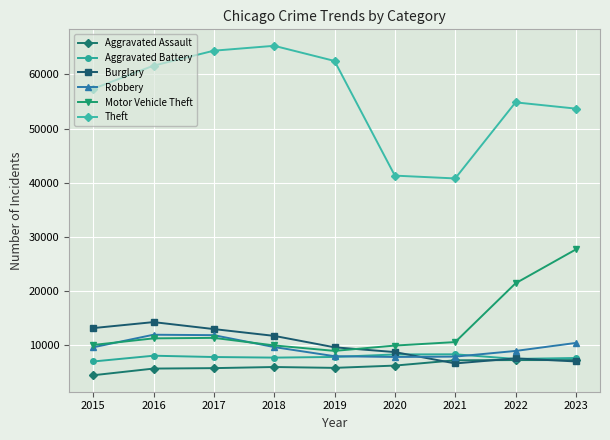

What is the spread (max minus min) of values at 2019?

56651